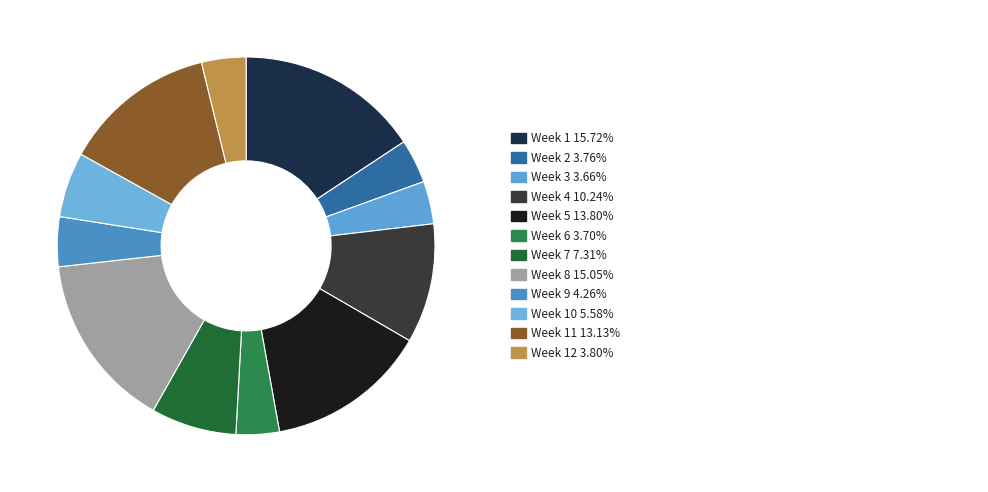

Does any single category account for the majority?

No